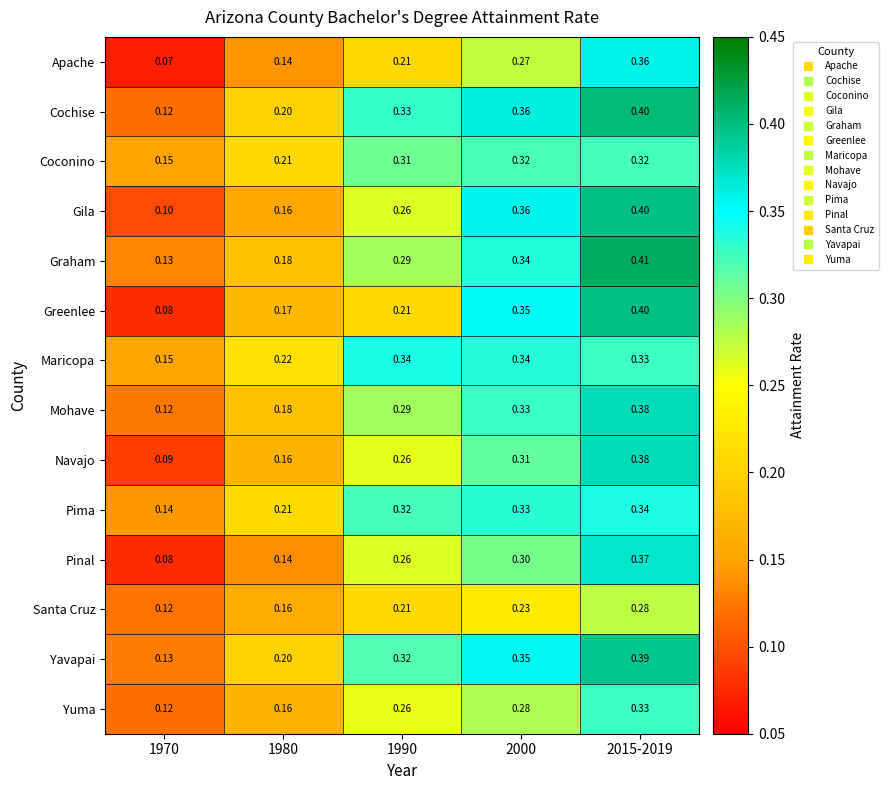

Between 1990 and 2015-2019, which series saw the biggest shift?

Greenlee